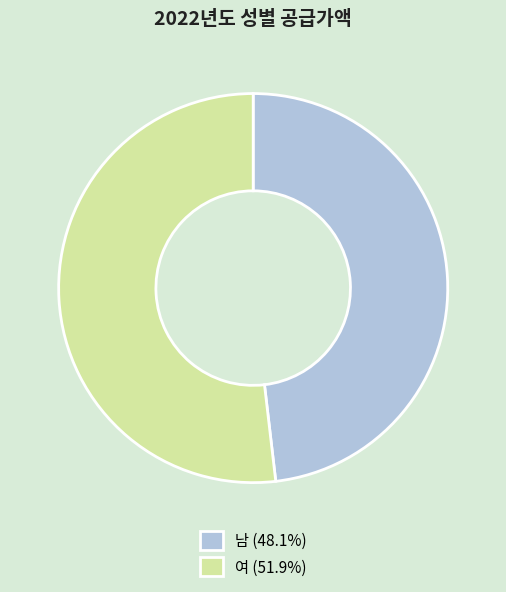

Count the number of slices in the pie.

2